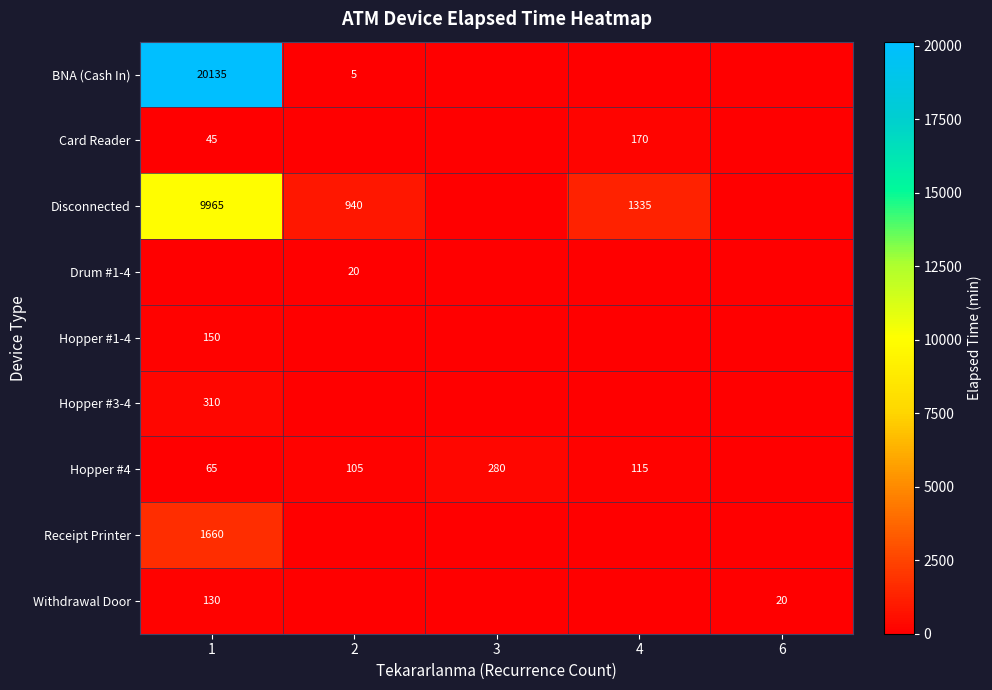

The value of Card Reader at 1 is 45. True or false?

True